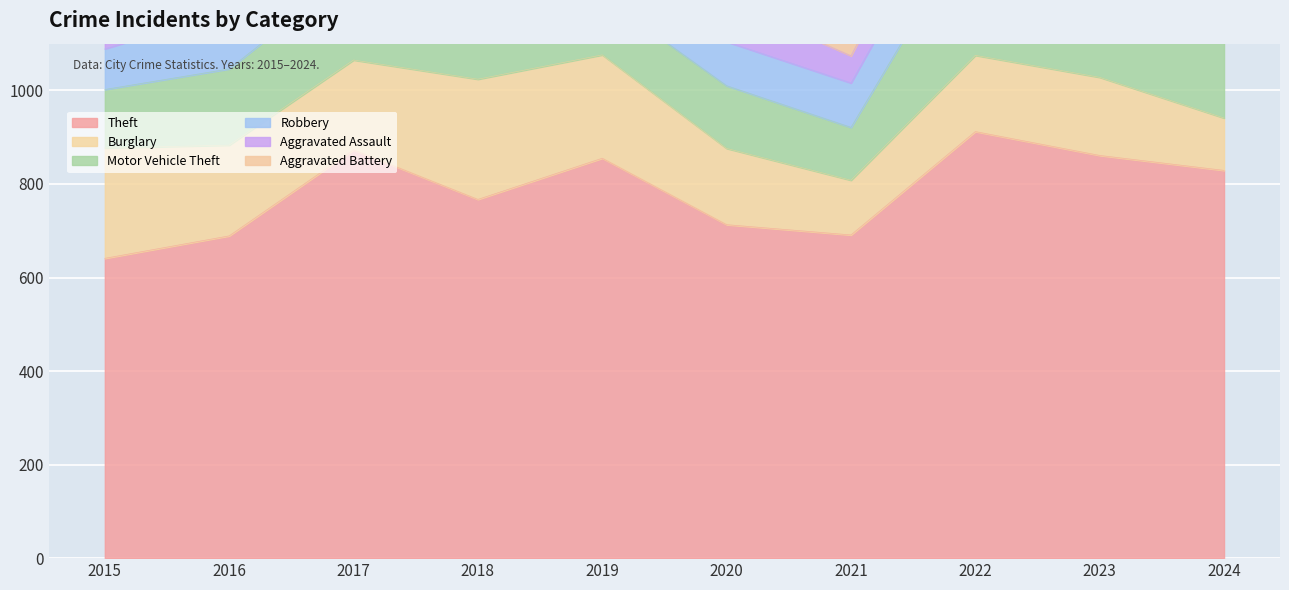

Count the number of categories in the chart.

10